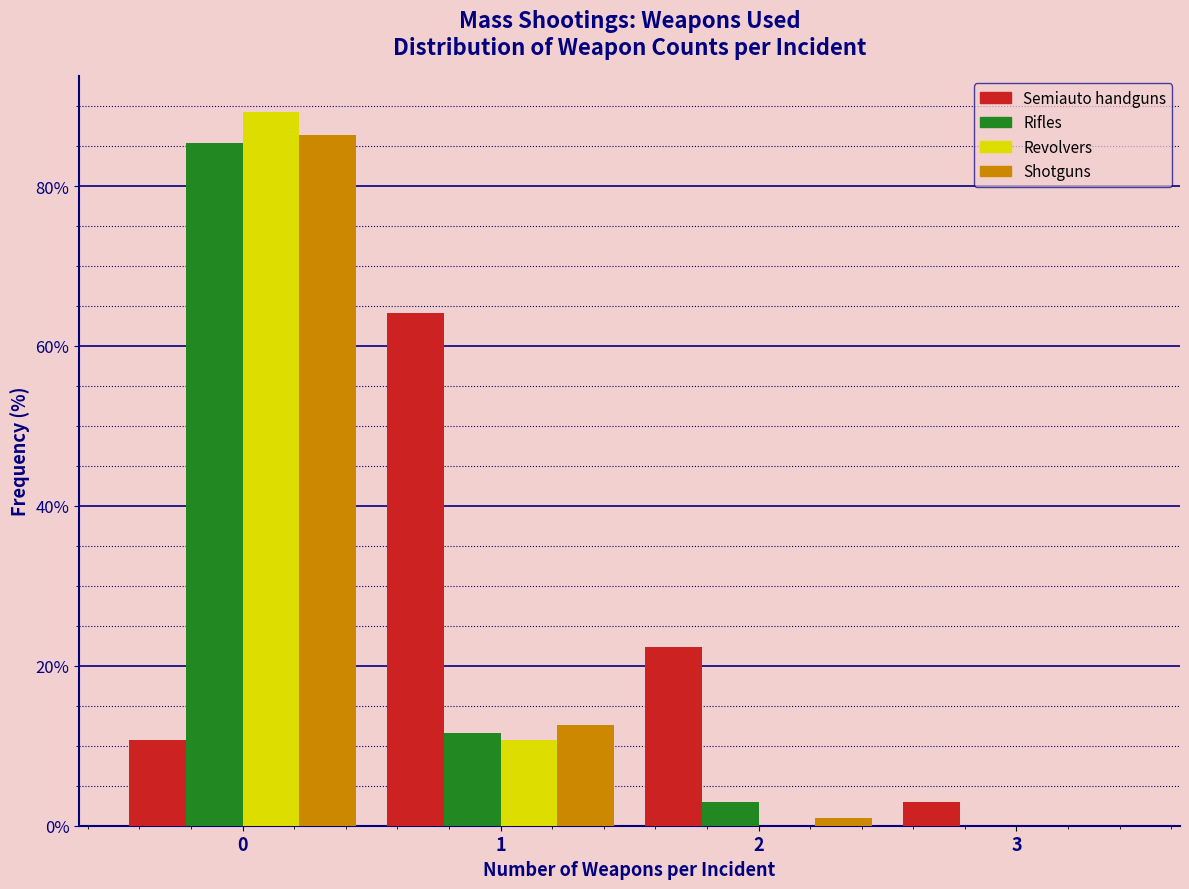

What is the height of the Semiauto handguns bar covering 2.5 to 3.5 on the x-axis? The values are not printed on the chart, so give them approximately, as read against the axis.

2